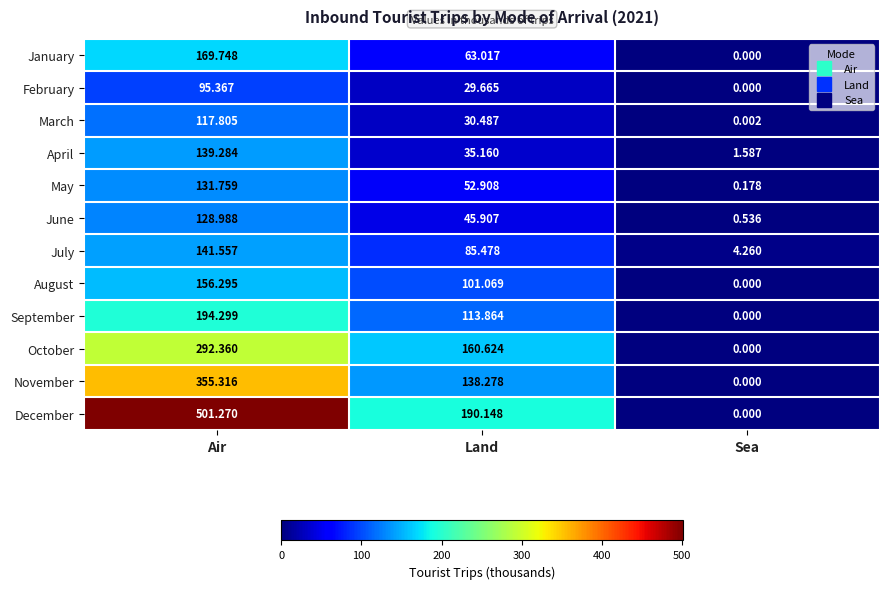

Where does the August series first go above 101?

Air